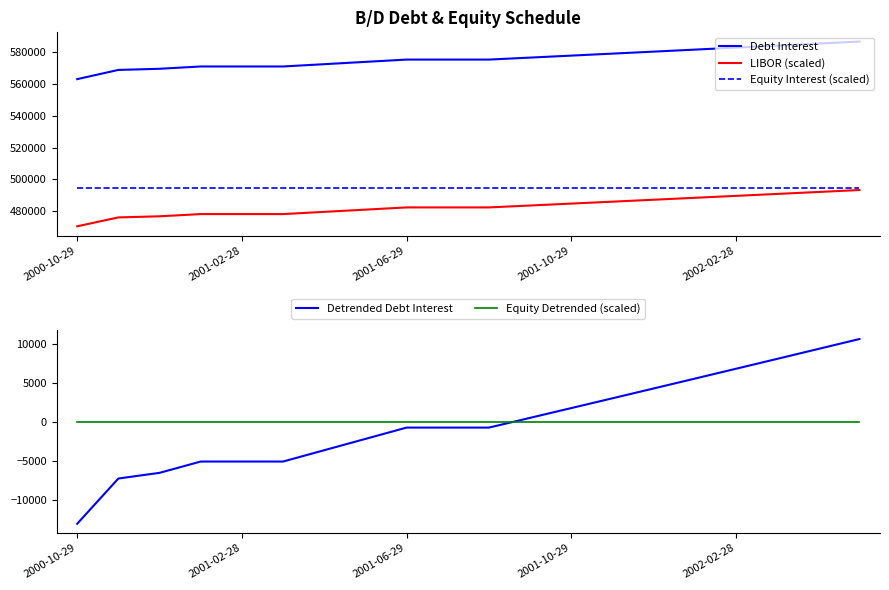

Reading left to right, transcribe all the data shown in this chart.

Debt Interest: 563140.5	568938.6	569663.4	571112.9	571112.9	571112.9	572562.4	574011.9	575461.5	575461.5	575461.5	576709.9	577961.4	579216.0	580473.8	581734.8	582998.8	584266.1	585536.5	586810.1
LIBOR (scaled): 470400.0	476000.0	476700.0	478100.0	478100.0	478100.0	479500.0	480900.0	482300.0	482300.0	482300.0	483505.8	484714.5	485926.3	487141.1	488359.0	489579.9	490803.8	492030.8	493260.9
Equity Interest (scaled): 494268.2	494268.2	494268.2	494268.2	494268.2	494268.2	494268.2	494268.2	494268.2	494268.2	494268.2	494268.2	494268.2	494268.2	494268.2	494268.2	494268.2	494268.2	494268.2	494268.2
Detrended Debt Interest: -13046.9	-7248.8	-6524.0	-5074.5	-5074.5	-5074.5	-3625.0	-2175.4	-725.9	-725.9	-725.9	522.5	1774.0	3028.7	4286.5	5547.4	6811.5	8078.7	9349.1	10622.7
Equity Detrended (scaled): 0.0	0.0	0.0	0.0	0.0	0.0	0.0	0.0	0.0	0.0	0.0	0.0	0.0	0.0	0.0	0.0	0.0	0.0	0.0	0.0